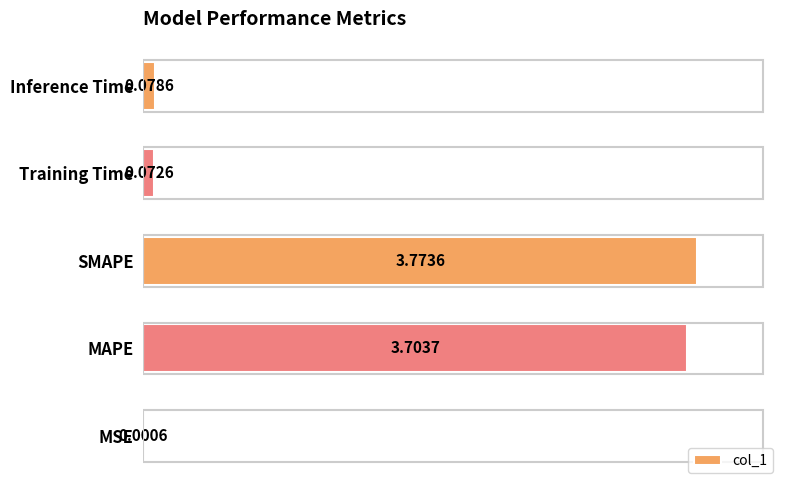

Are the bars grouped side by side (vs. stacked)?

No